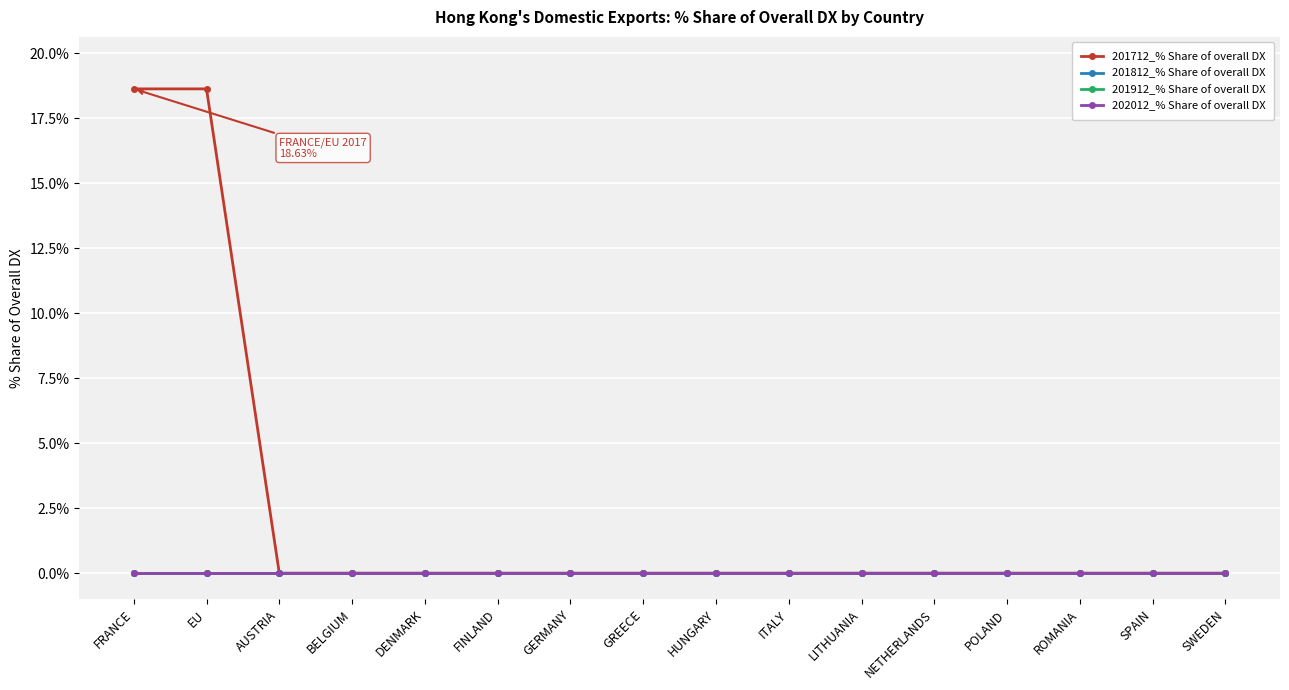

At how many categories does at least one series exceed 1?

2